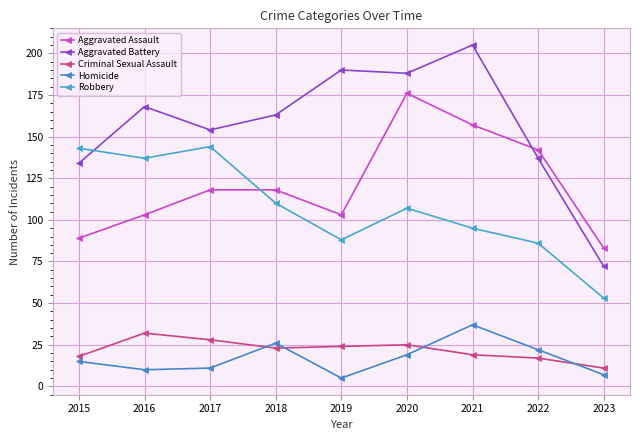

What is the value of the Aggravated Battery point at the 1st from the left?

134